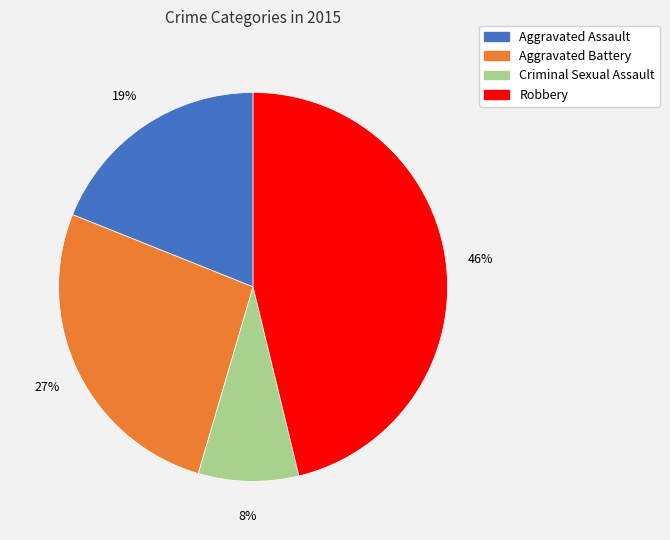

Do Aggravated Battery and Aggravated Assault together represent more than half of the pie?

No